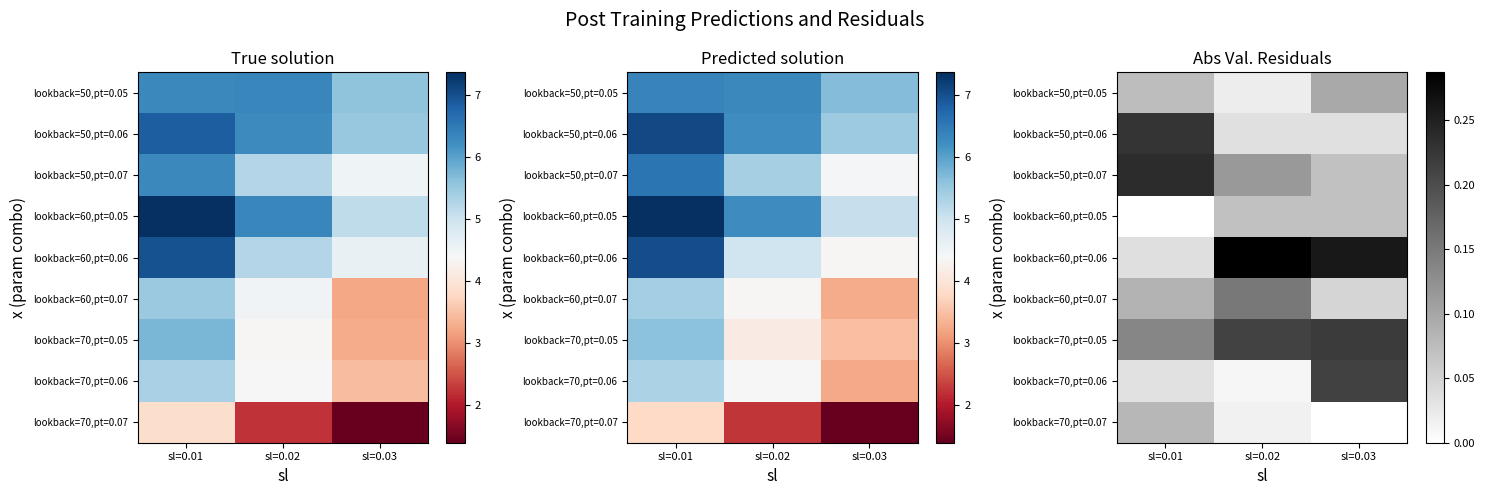

Where is lookback=70,pt=0.06 nearest to the value 0?

sl=0.02